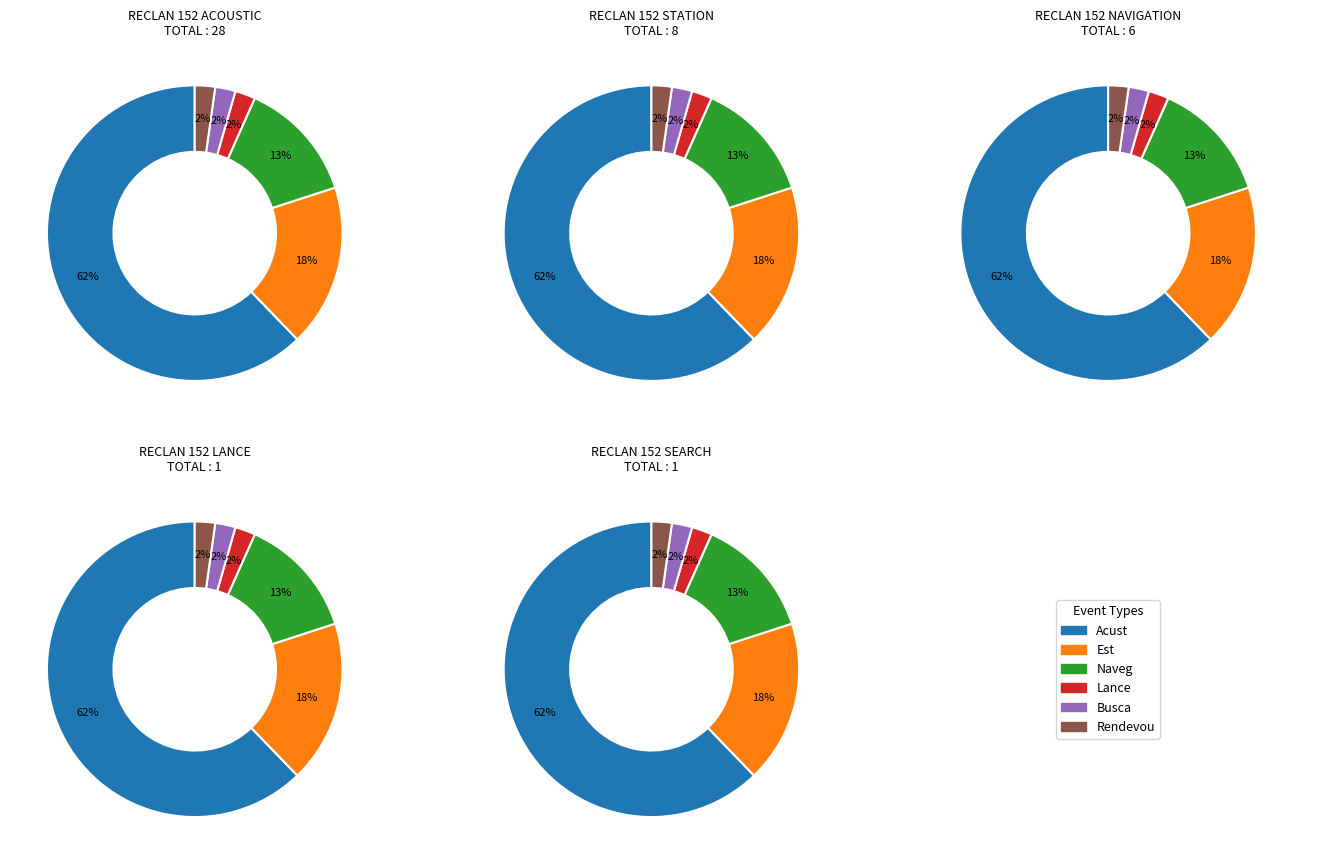

Which category has the smallest portion of the pie?

Lance